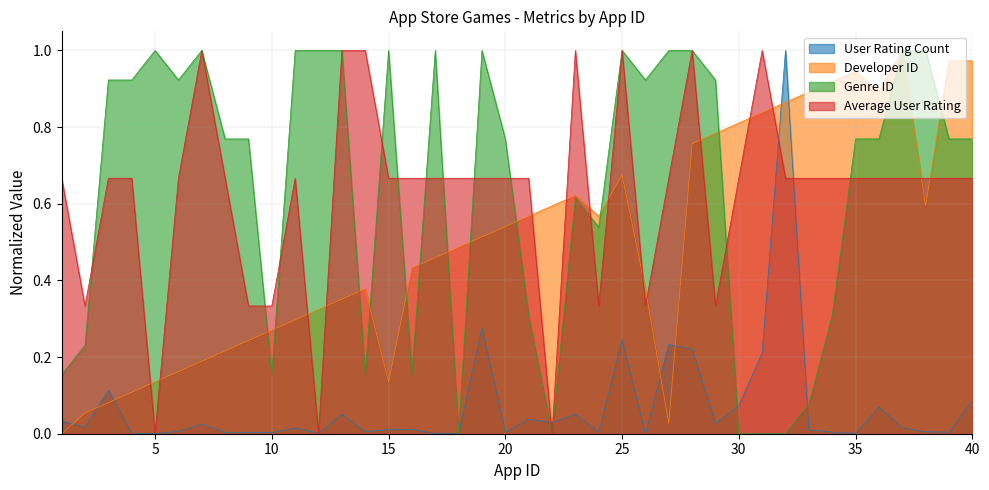

At which category does Developer ID reach its first local peak?

14